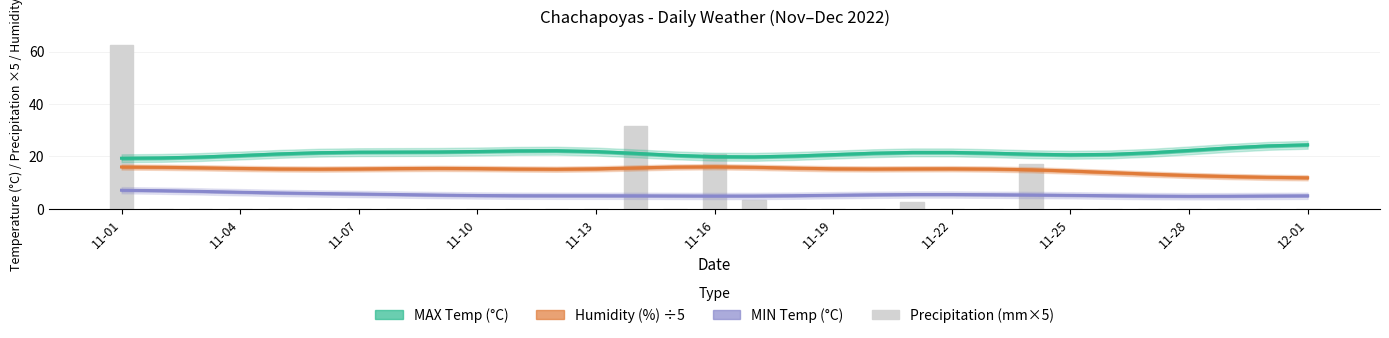

At which label is MAX closest to 21?

11-13